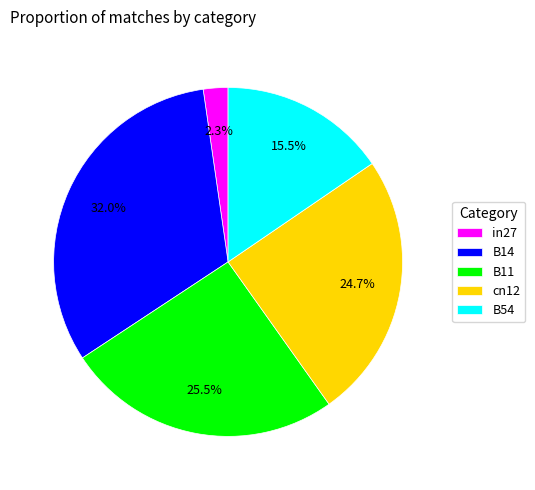

Rank the categories by value from lowest to highest.

in27, B54, cn12, B11, B14